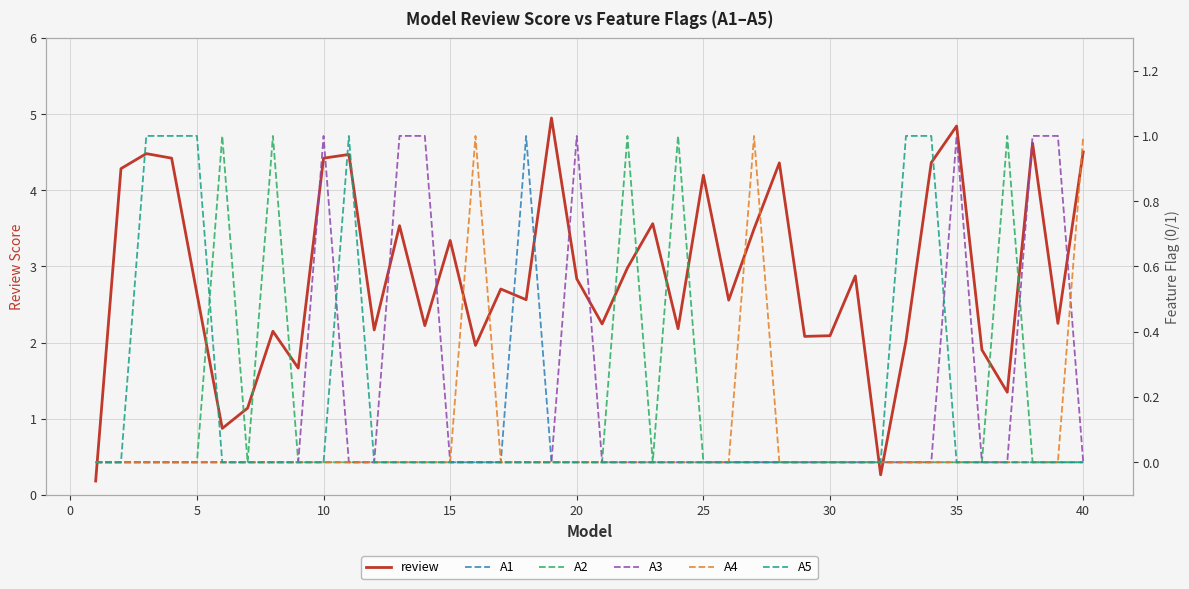

What is the highest value of the review series?

4.9